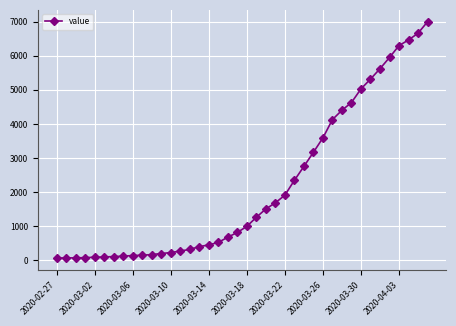

What is the sum of all values?

85712